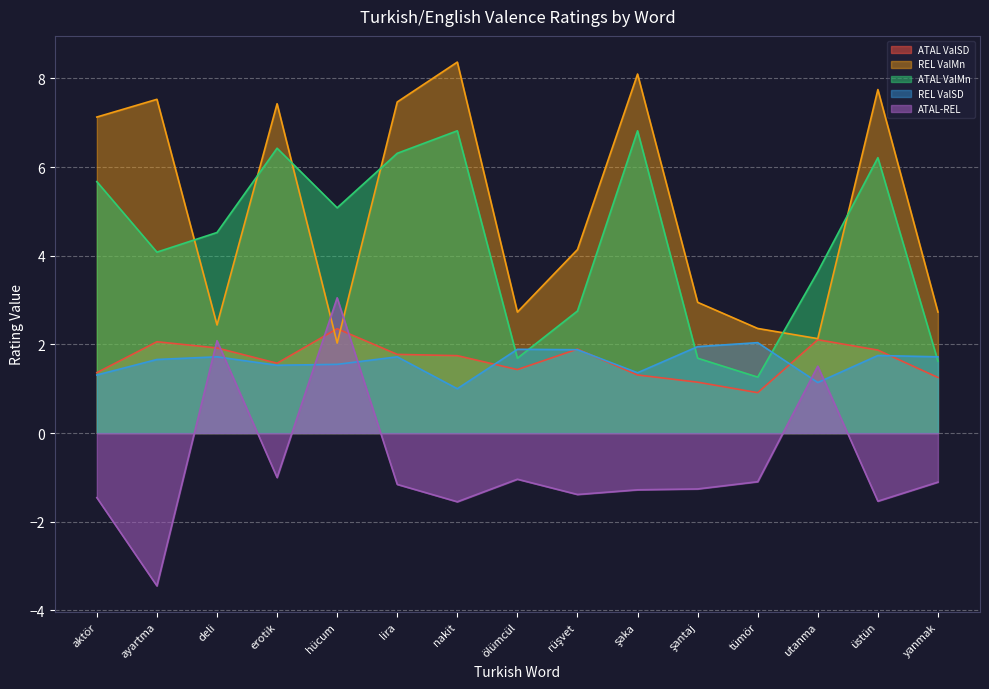

What position from the right is aktör?

15